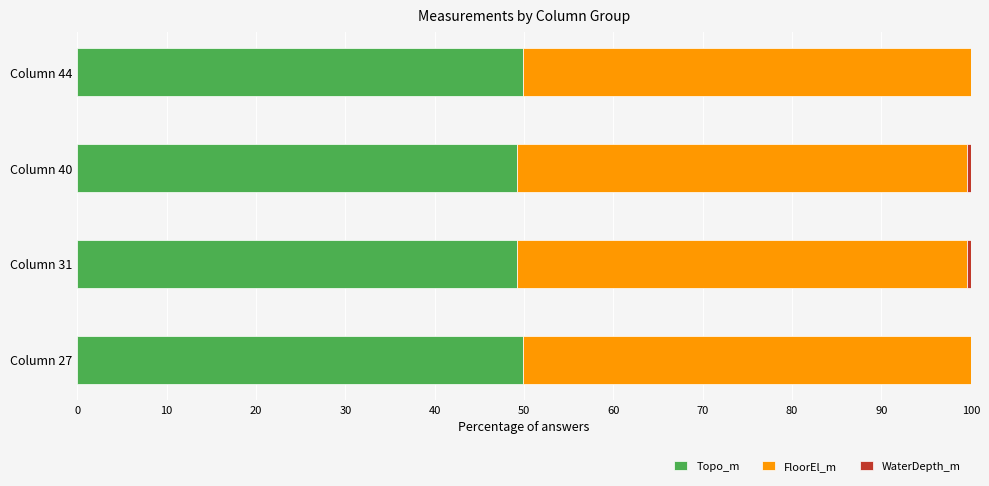

What is the sum of all Topo_m values?

198.2